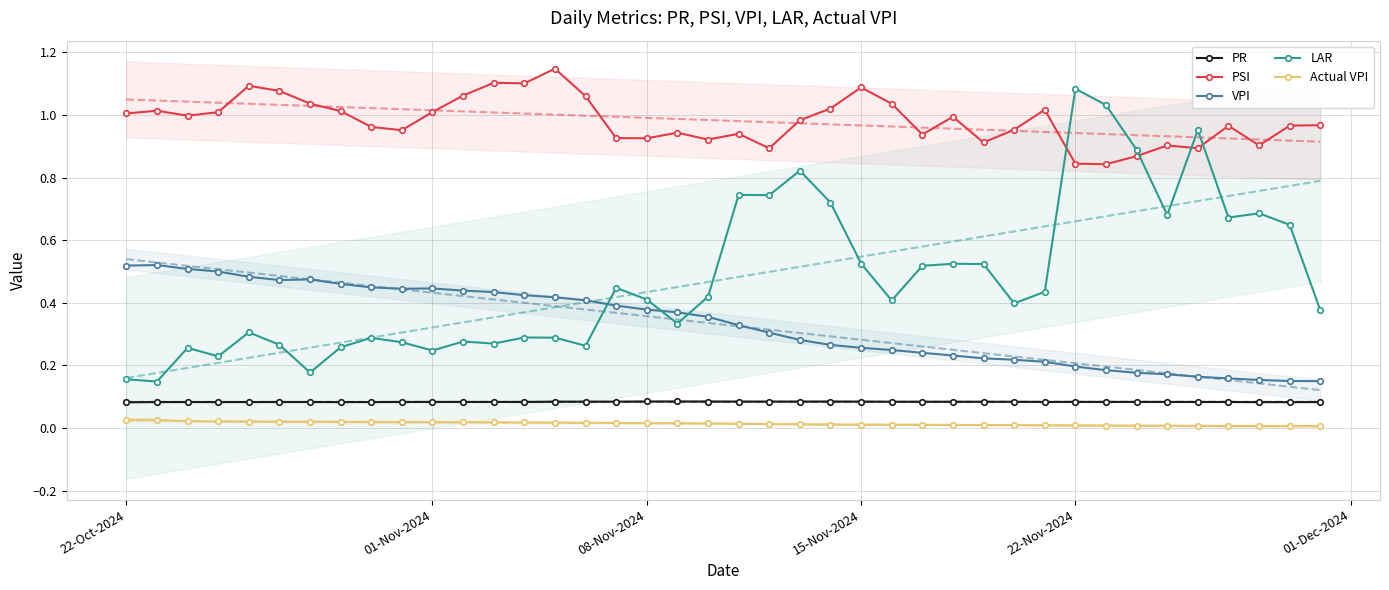

Which category has the highest value in the LAR series?

22-Nov-2024